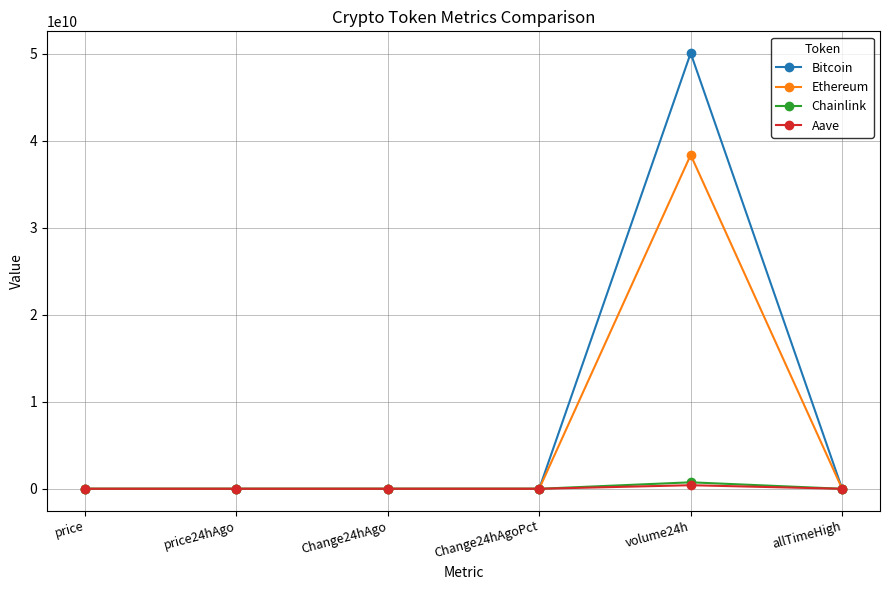

Which category has the highest value in the Bitcoin series?

volume24h